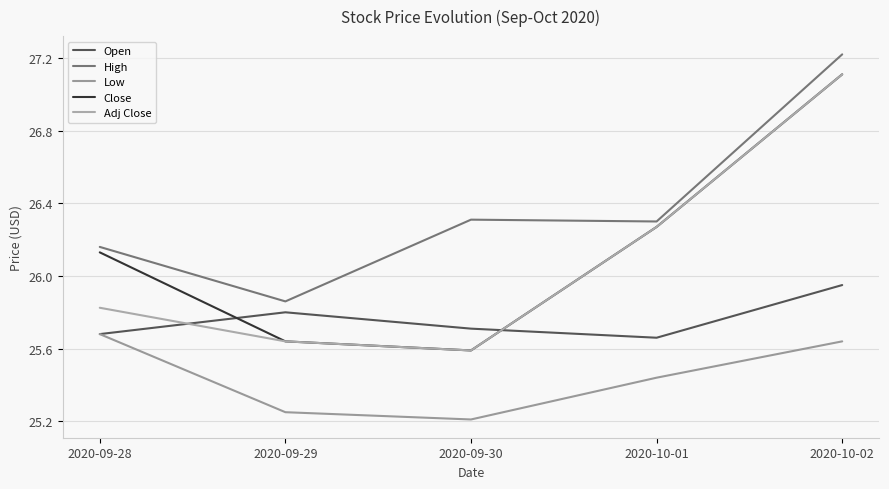

Which series has the largest total across all categories?

High